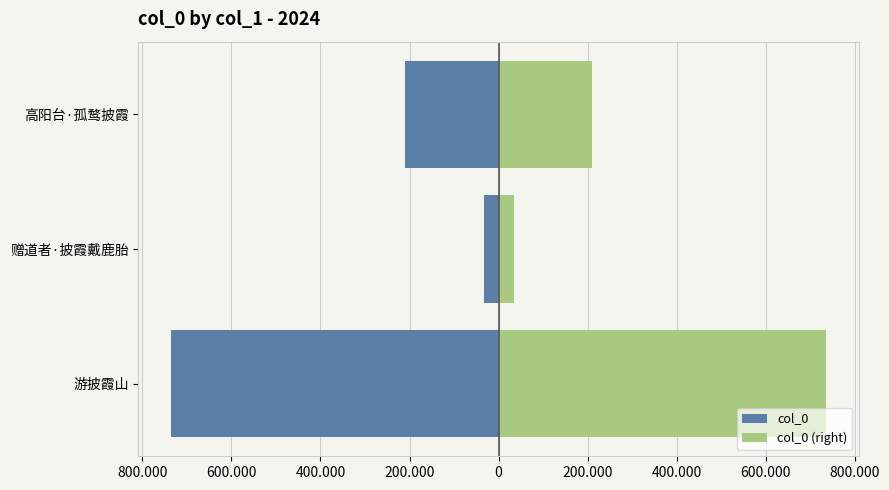

What is the value of the col_0 (right) bar at the 2nd from the left?

33770